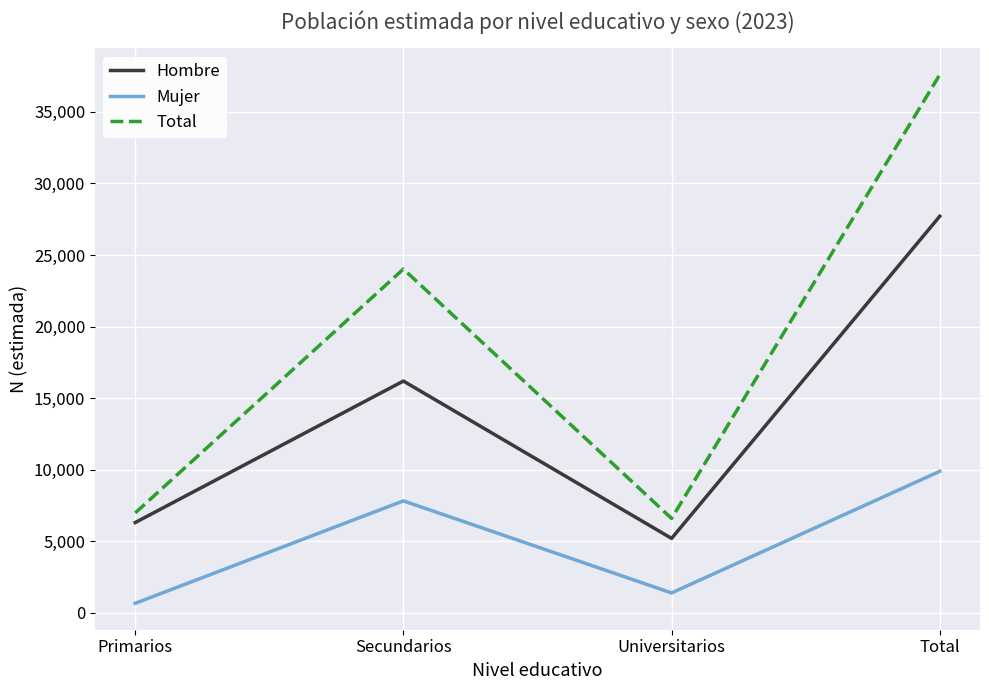

What are all the series names shown in the legend?

Hombre, Mujer, Total